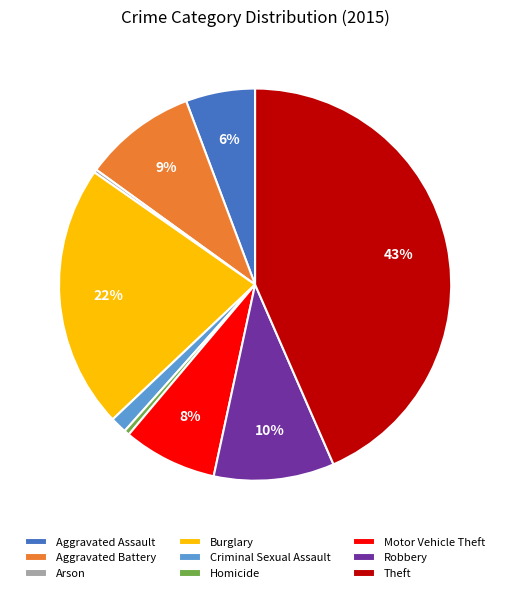

Is there any slice that represents more than half of the pie?

No